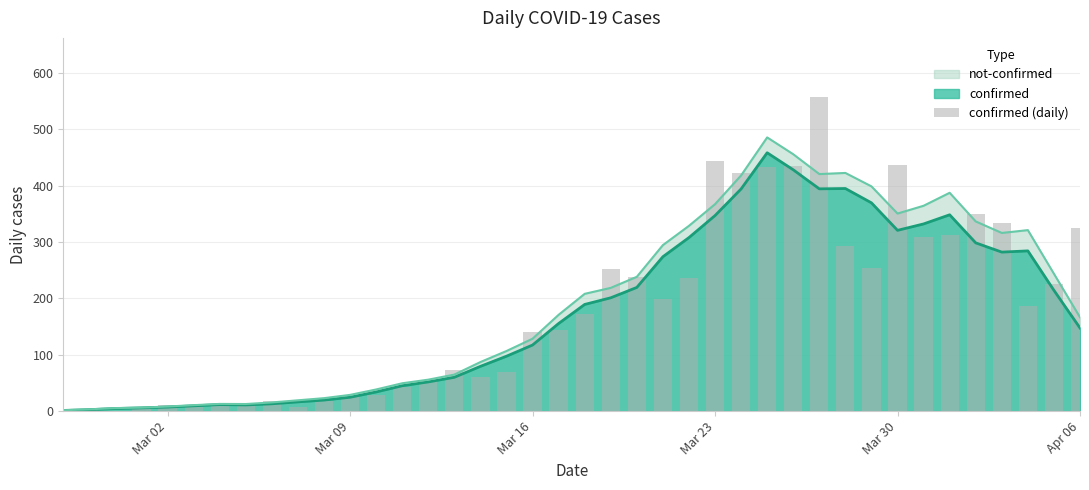

What is the change in value from Apr 06 to 18?

+132